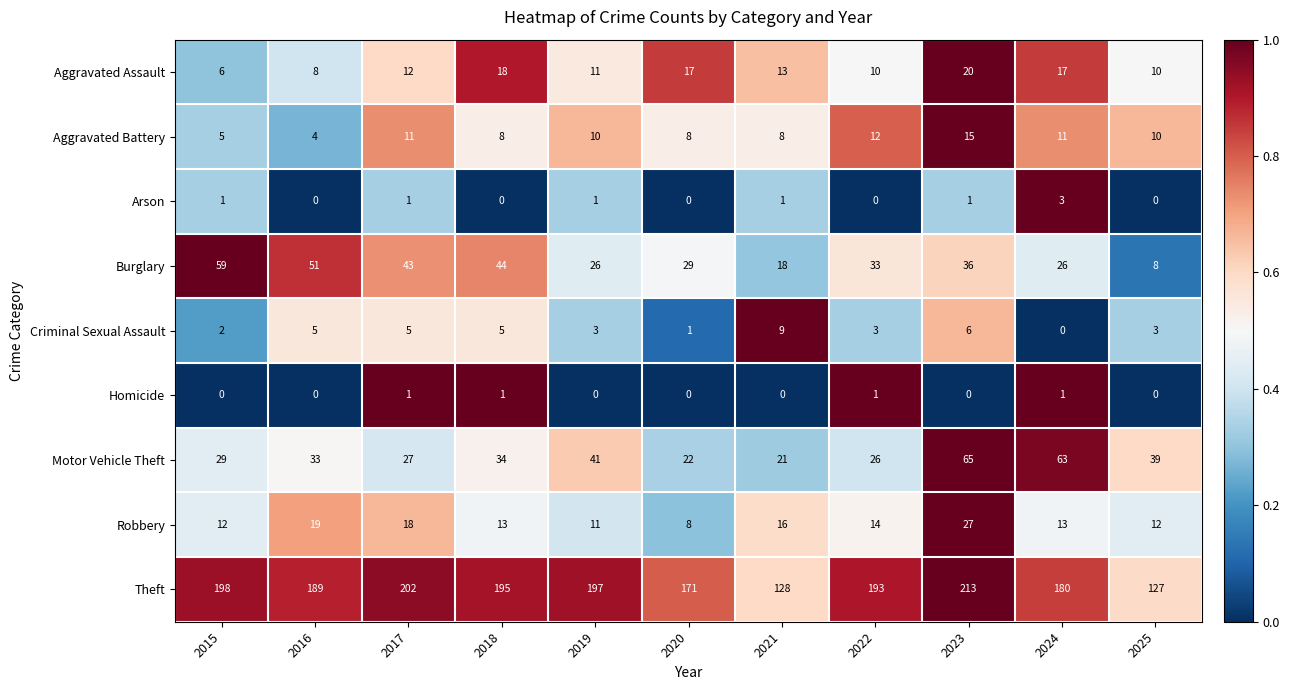

What is the maximum value for Robbery?

27